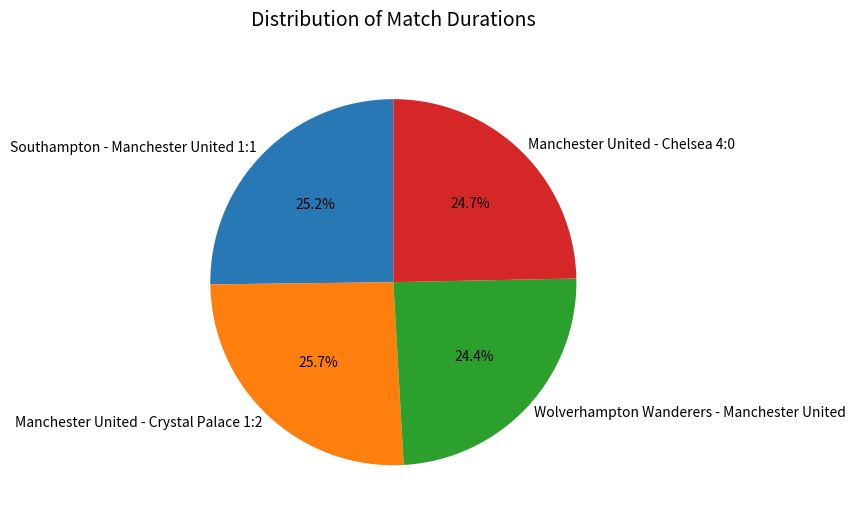

To the nearest percent, what is the difference between the largest and smallest slice percentages?

1%